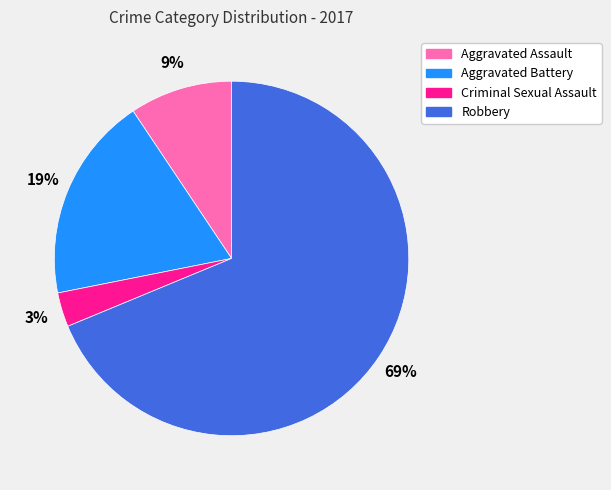

Approximately how many times larger is the value at Aggravated Battery compared to Robbery?

0.3